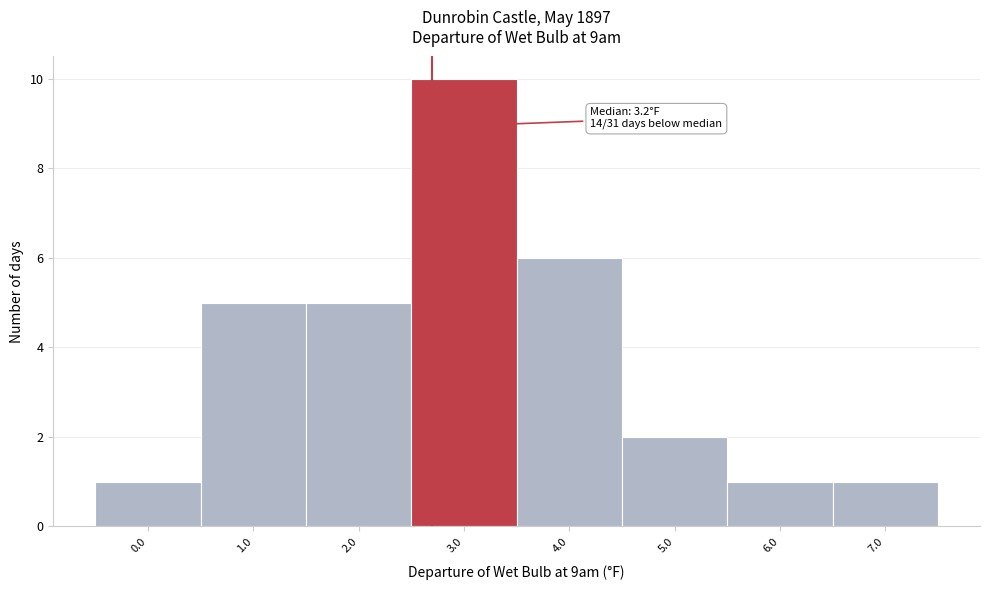

Reading right to left, transcribe all the data shown in this chart.

7.0=1	6.0=1	5.0=2	4.0=6	3.0=10	2.0=5	1.0=5	0.0=1